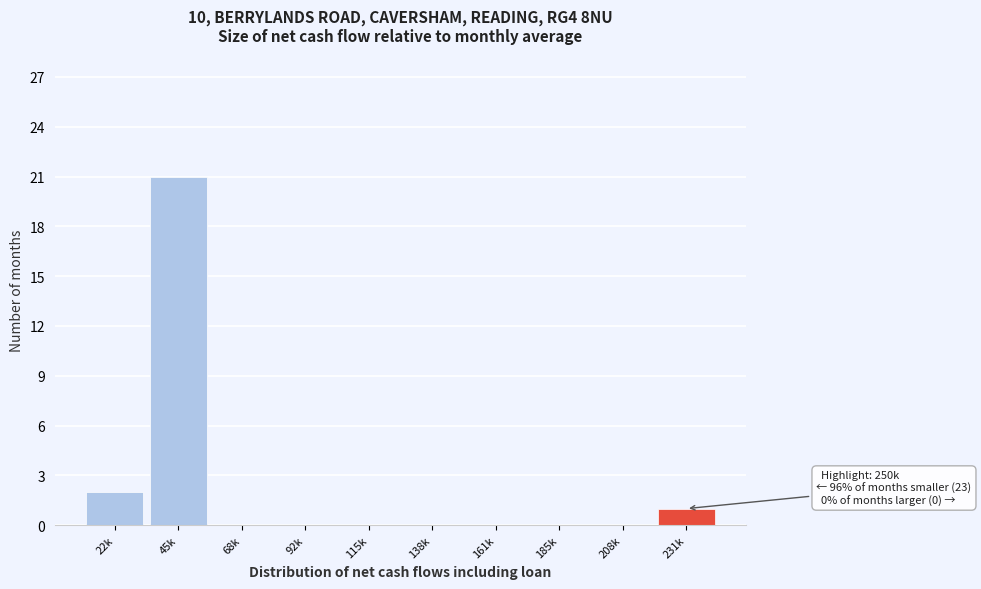

Reading left to right, list all the values displayed in this chart.

22k=2	45k=21	68k=0	92k=0	115k=0	138k=0	161k=0	185k=0	208k=0	231k=1